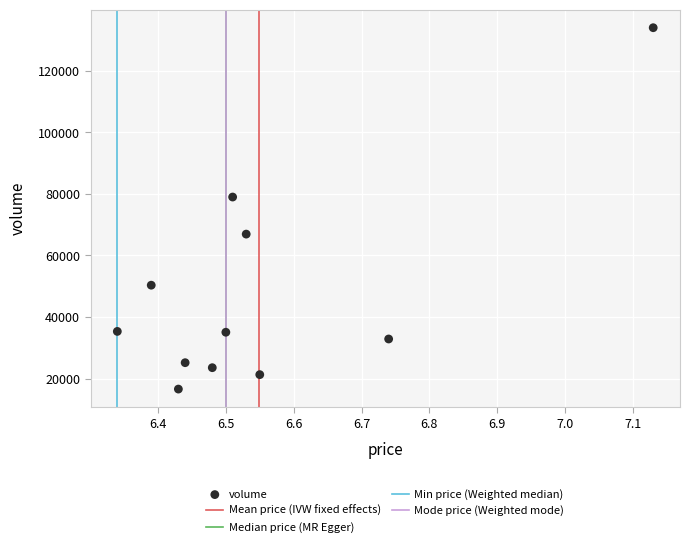

What Y value in the scatter plot is closest to 75255?

78944